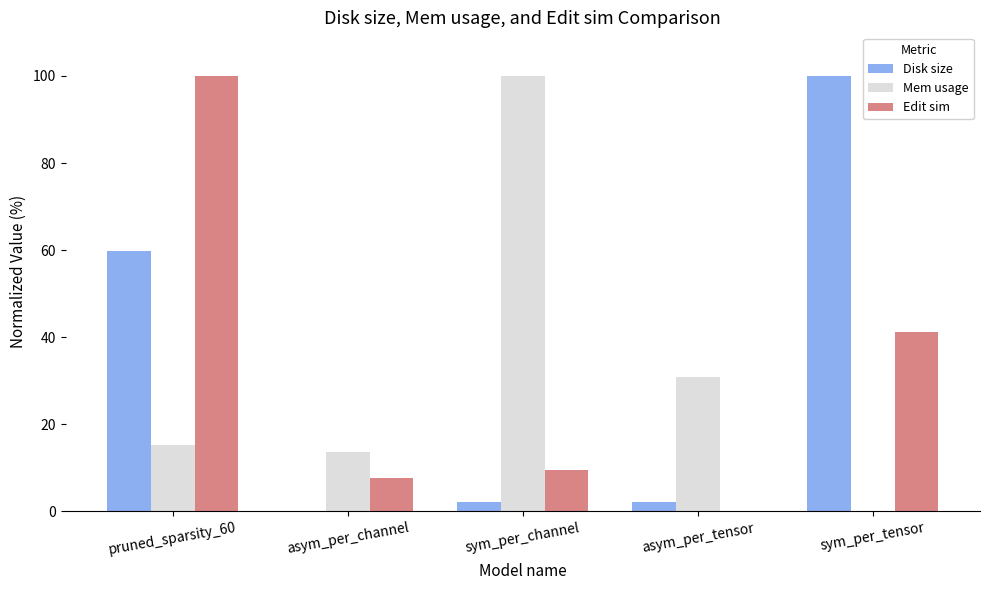

Which category has the highest value in the Disk size series?

sym_per_tensor